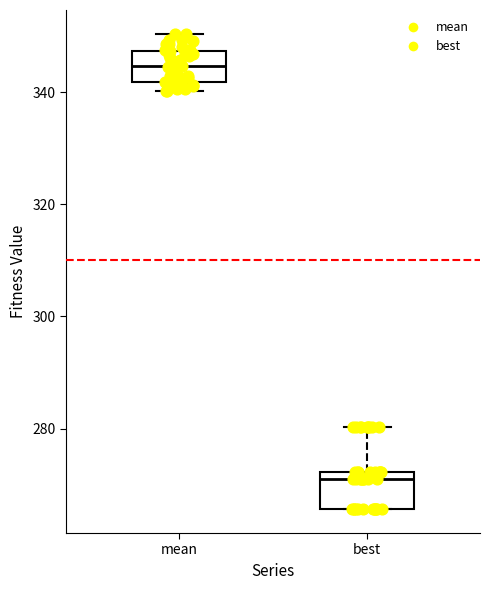

Reading left to right, transcribe this box plot: for each box, give where its median line is, the range the box spans, and where its two whiskers end, as read against the y-axis. The values are not printed on the chart, so give them approximately, as read against the axis.

mean: median 344, box 342 to 348, whiskers 340 to 350
best: median 272 (just below the box's upper edge), box 266 to 272, whiskers 266 to 280